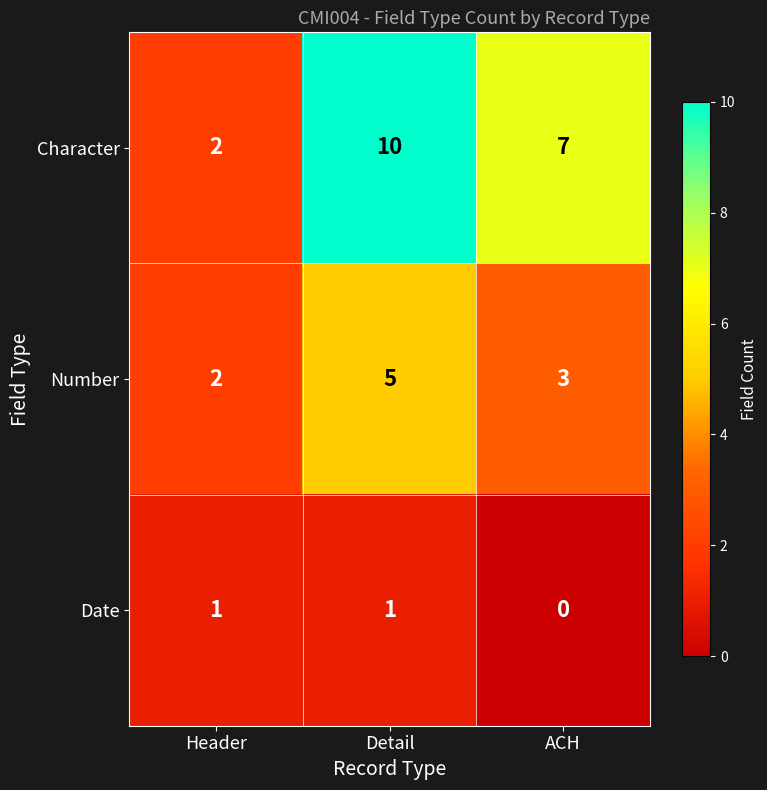

Where does the Character series first go above 7?

Detail